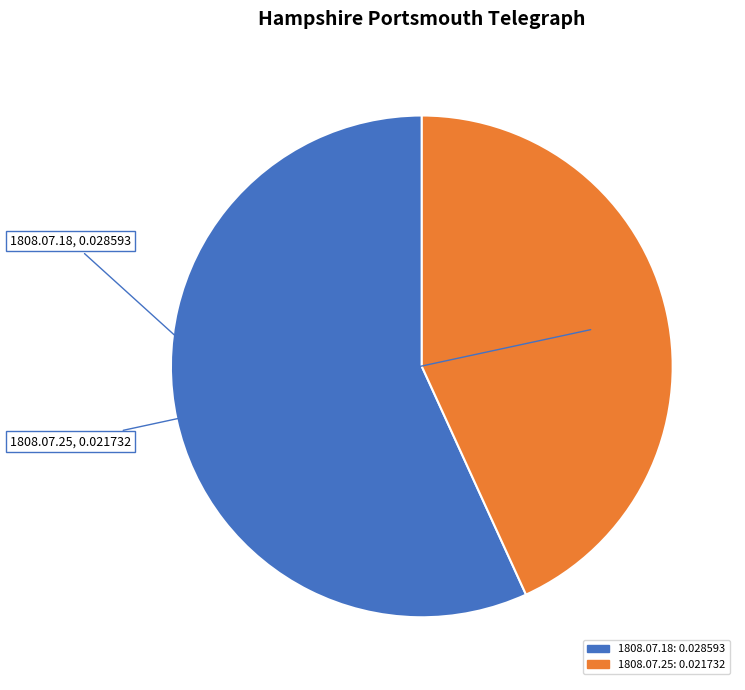

What is the largest slice in the pie chart?

1808.07.18